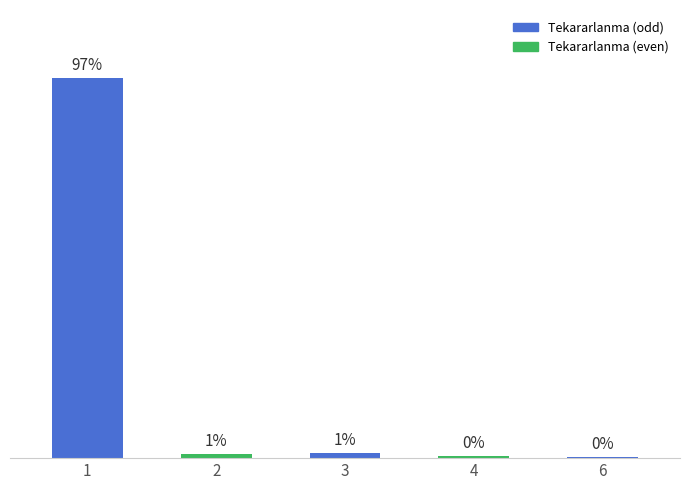

Count the number of data series in this chart.

1